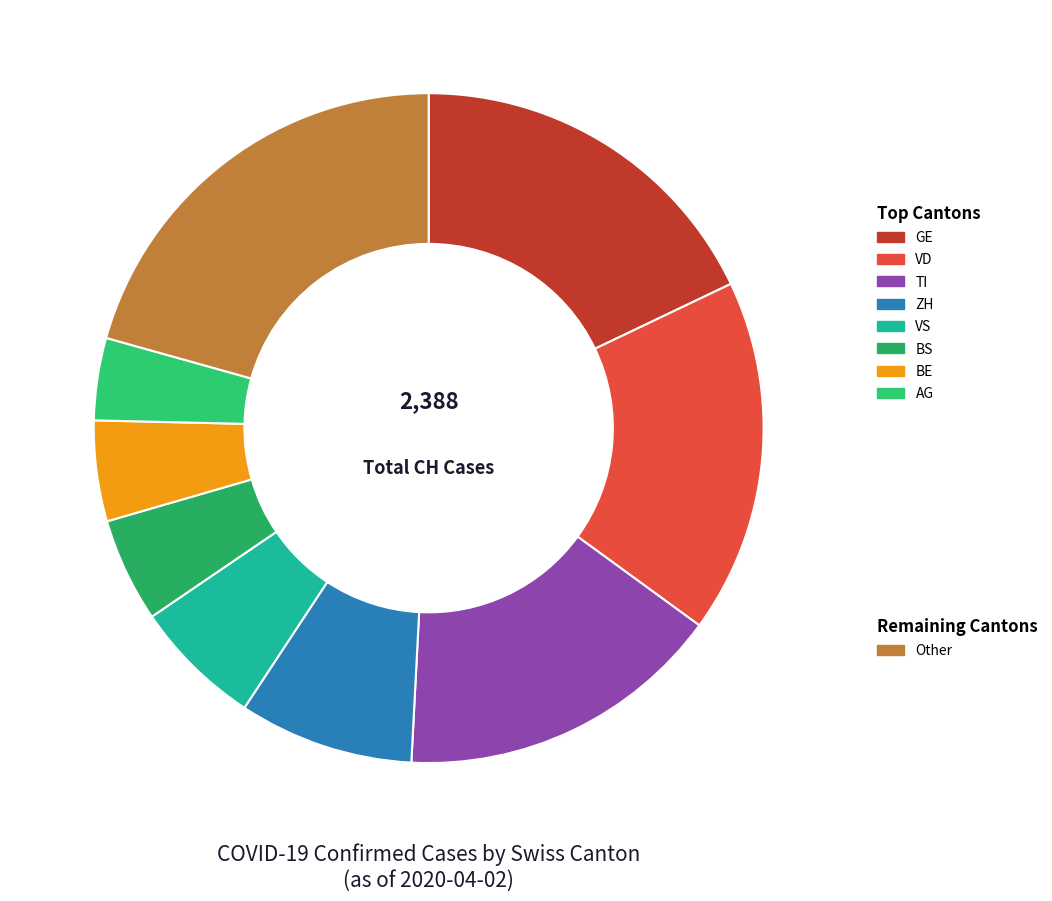

Is there a majority slice in this chart?

No